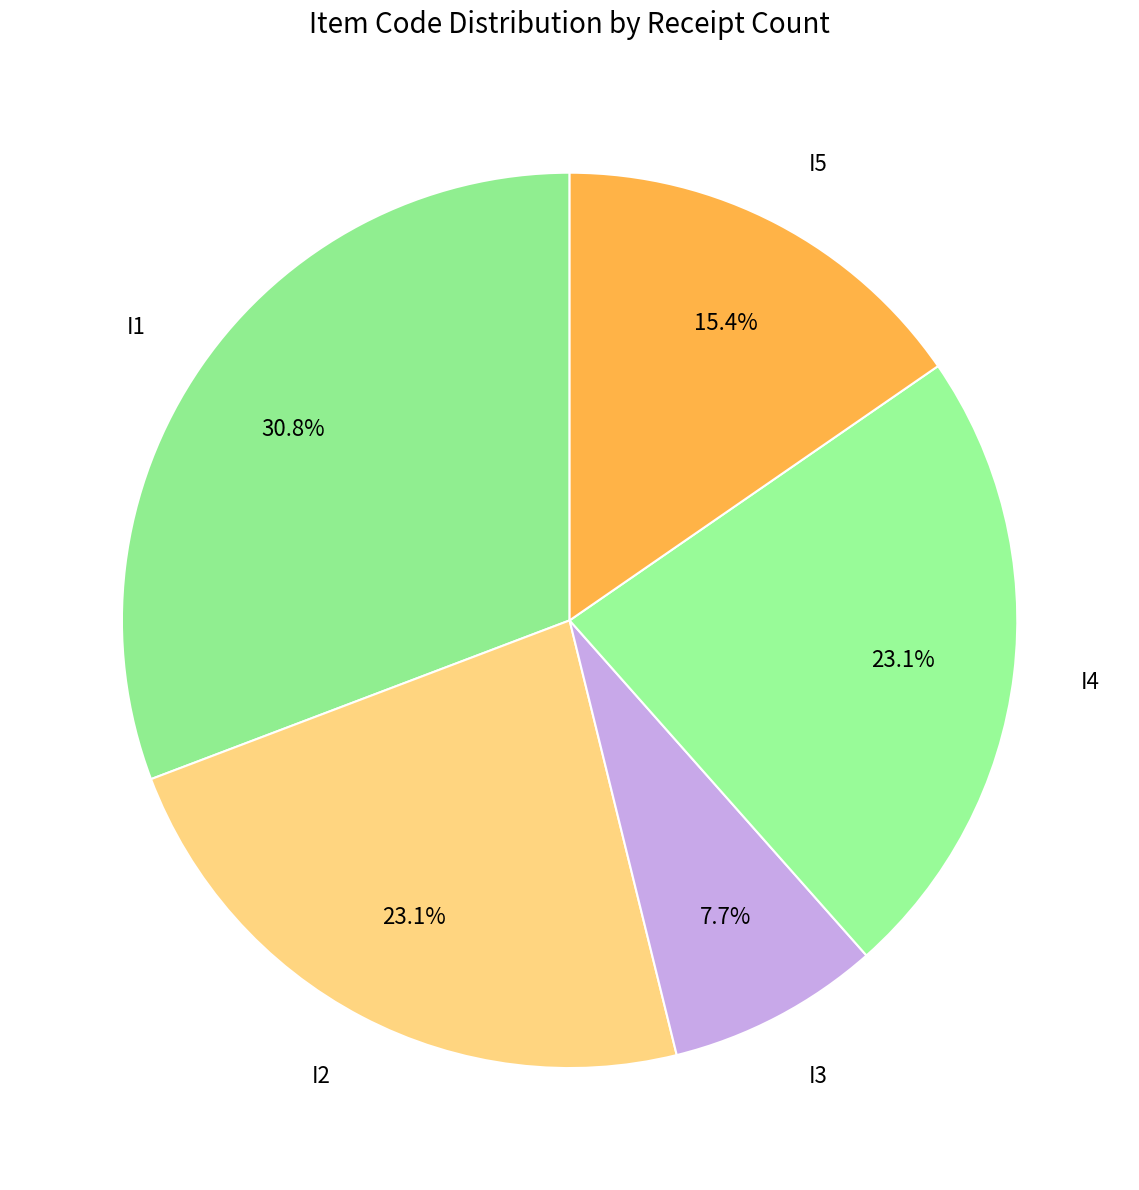

How many slices are in this pie chart?

5